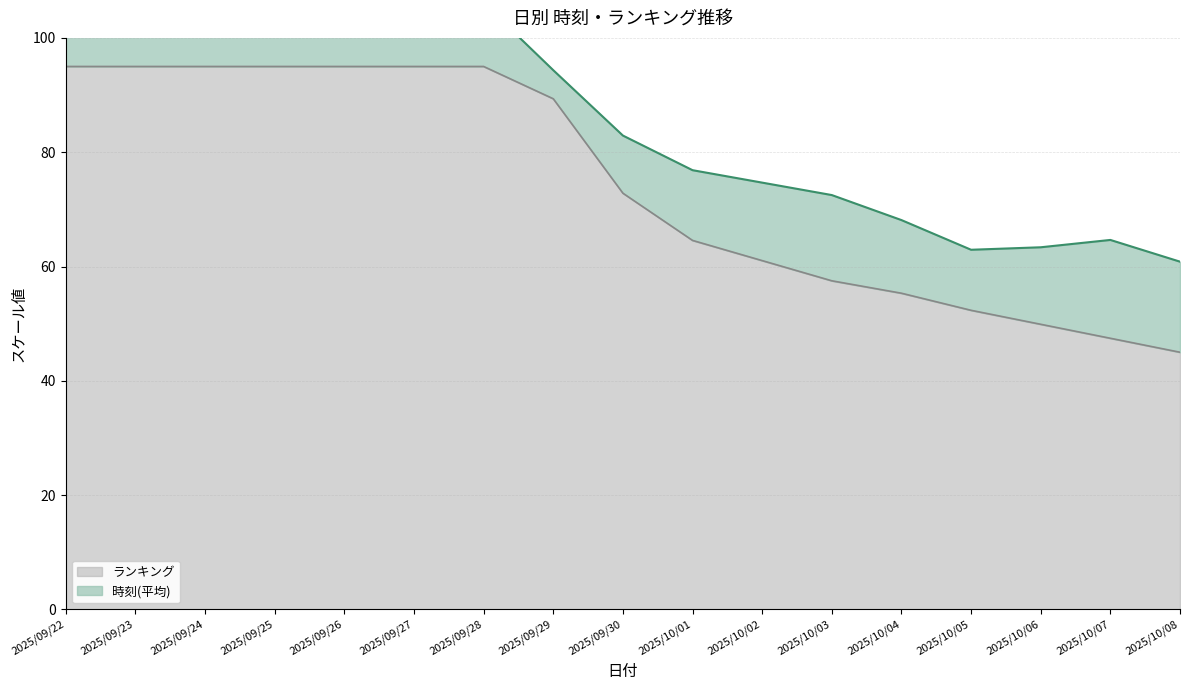

At which category does the chart reach its minimum across all series?

2025/10/08